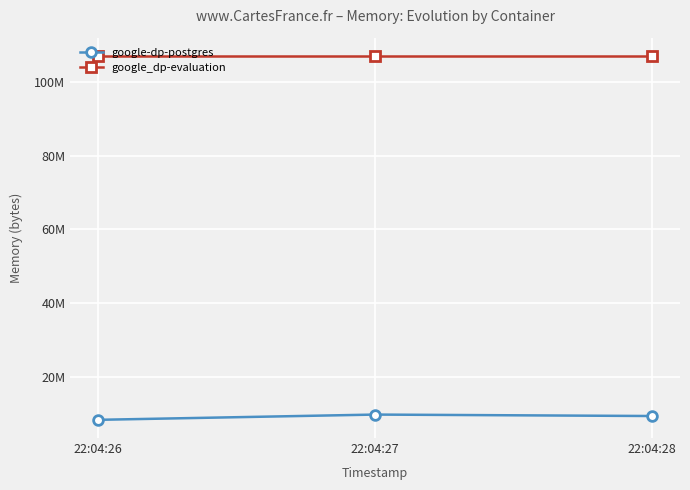

What is the smallest value displayed?

8388608